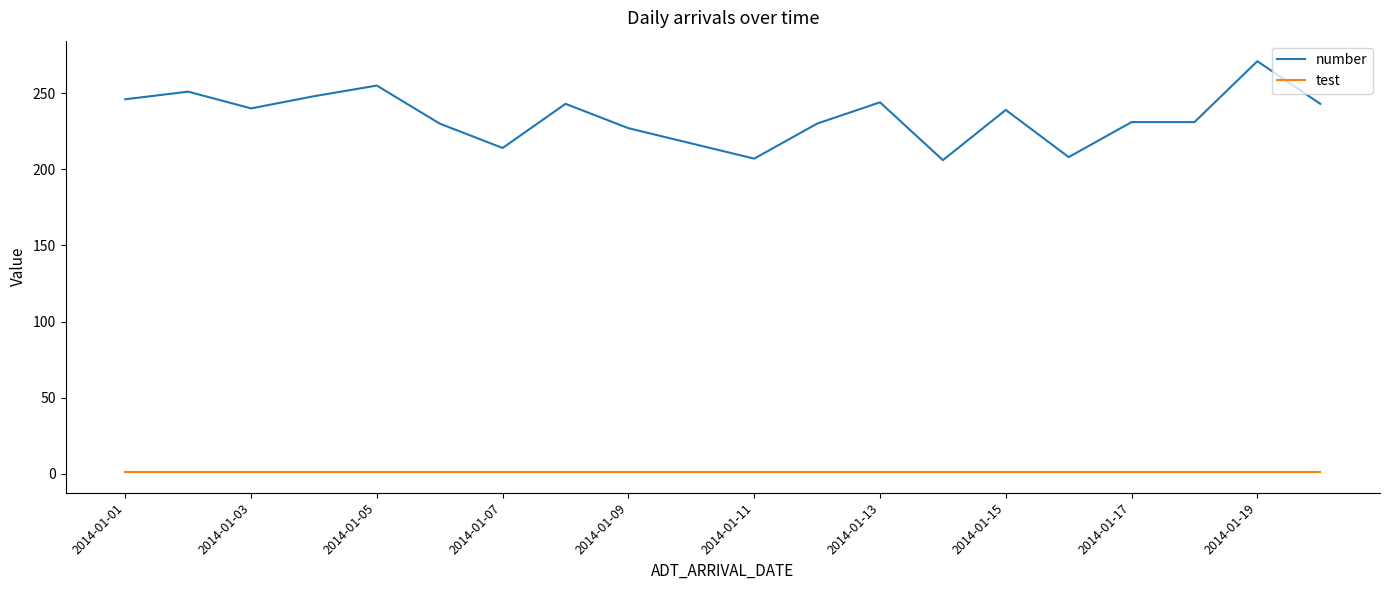

List the series in order of their overall mean, highest first.

number, test